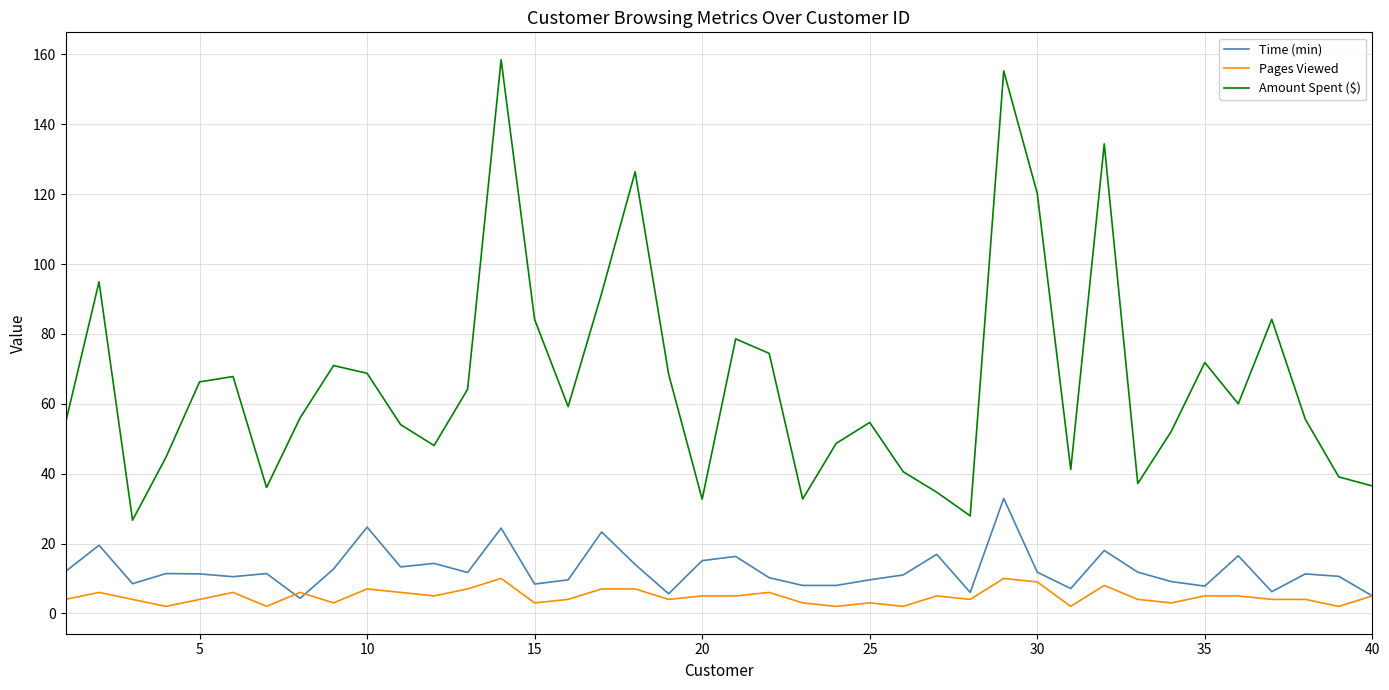

Which series has the largest total across all categories?

Amount Spent ($)